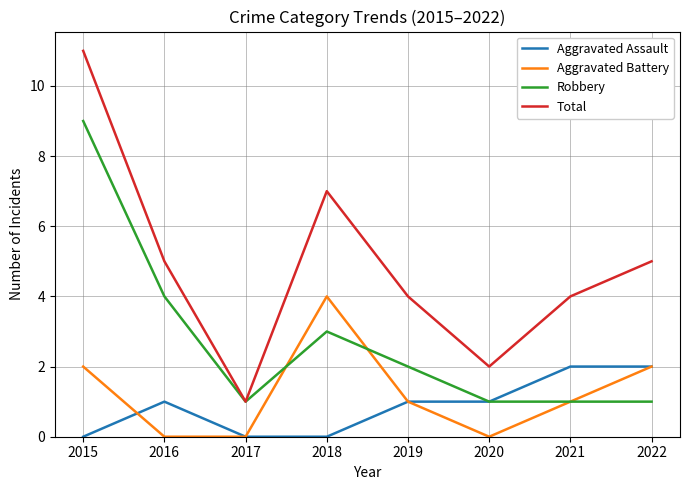

What is the spread (max minus min) of values at 2020?

2